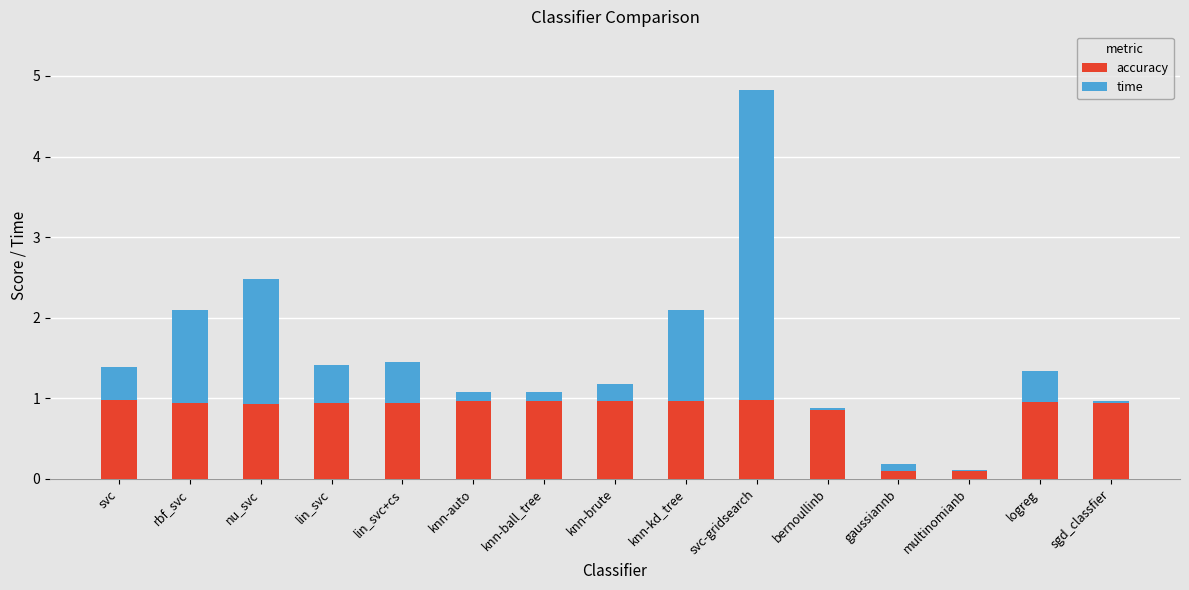

Read the accuracy value at knn-kd_tree.

1.0